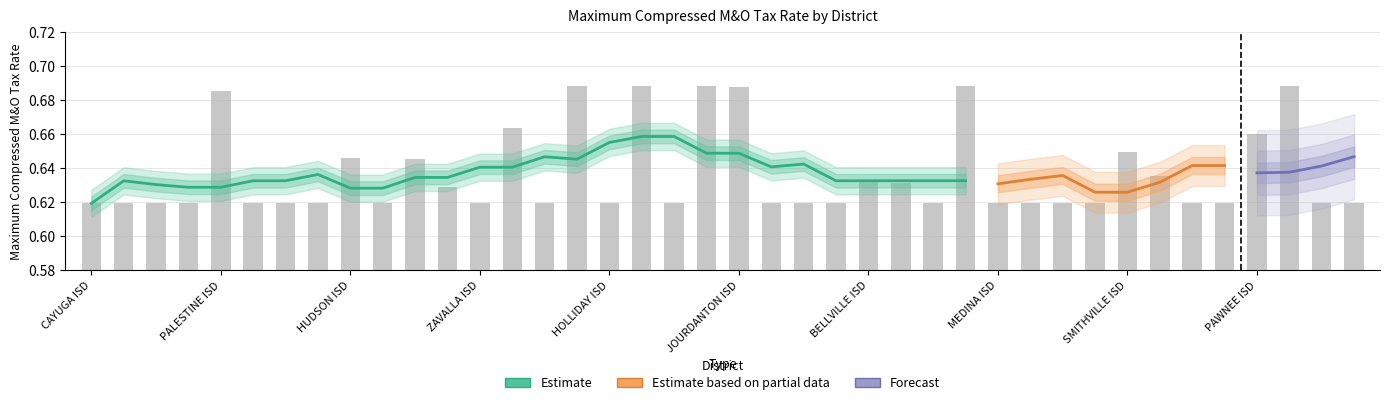

Which category has the highest value across all series?

ARCHER CITY ISD